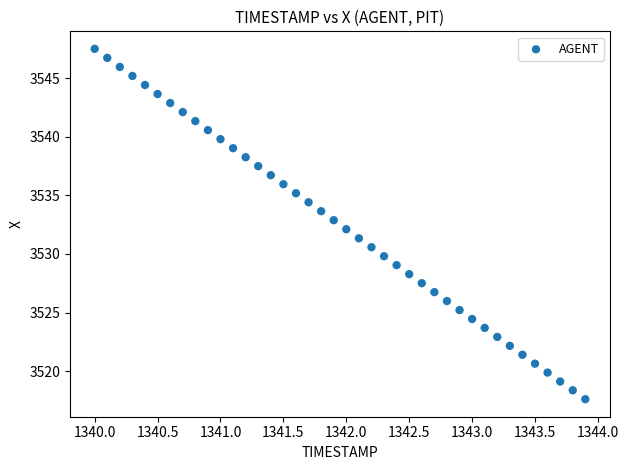

What is the range of Y values (max minus min)?

29.9